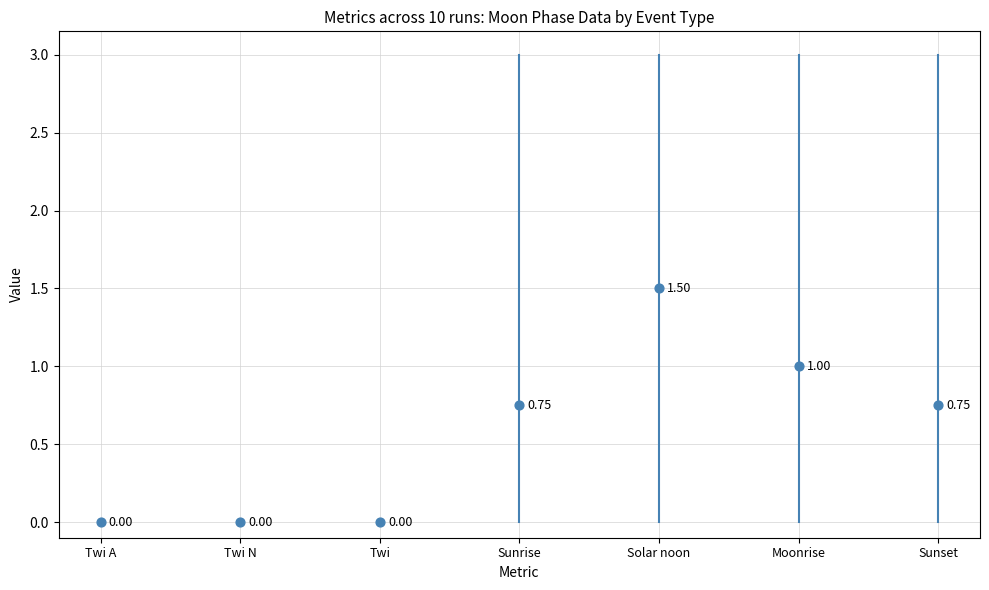

What is the range of Y values (max minus min)?

1.5